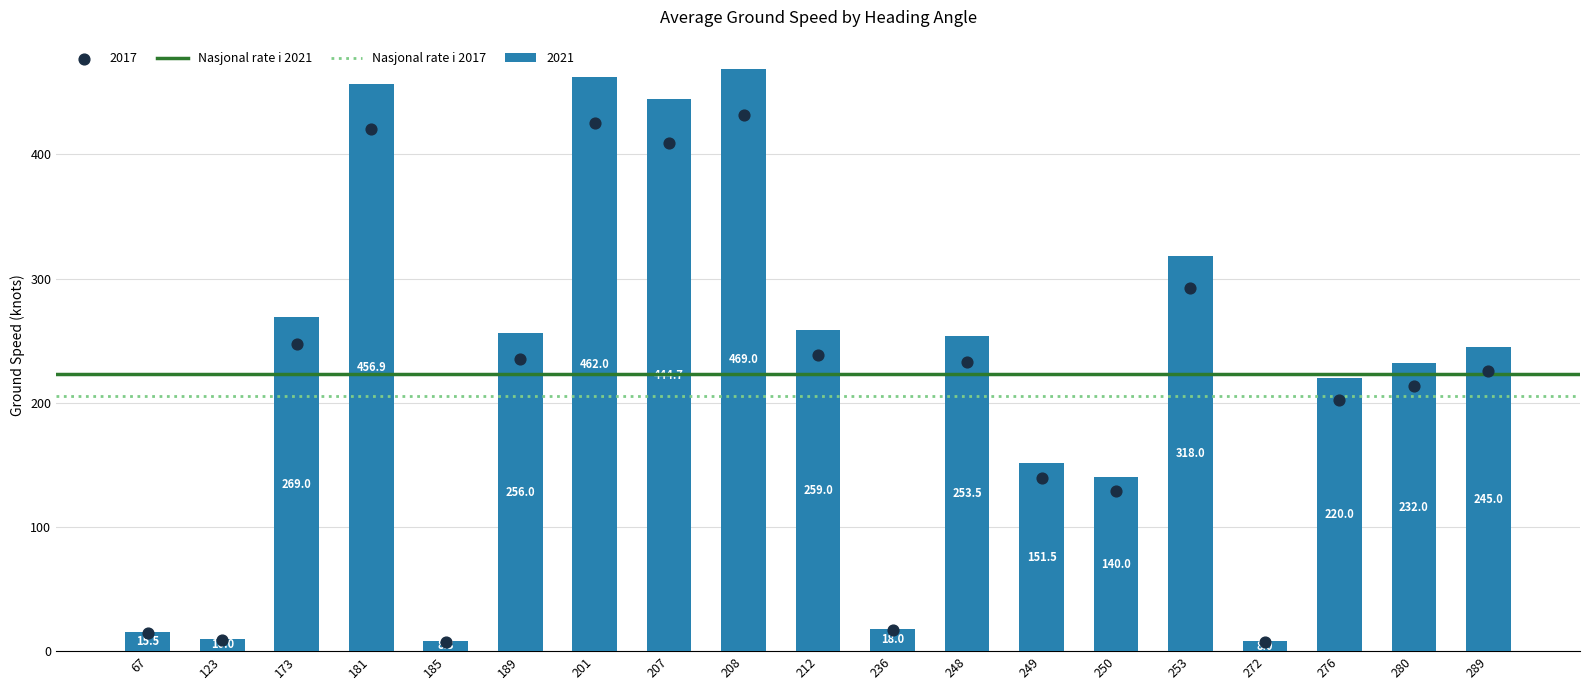

What value does the 2021 series have at 189?

256.0